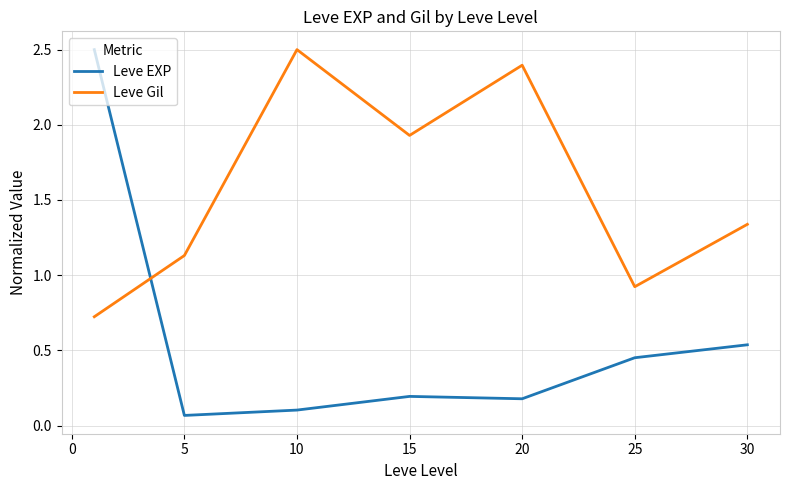

What is the lowest value of the Leve Gil series?

0.7